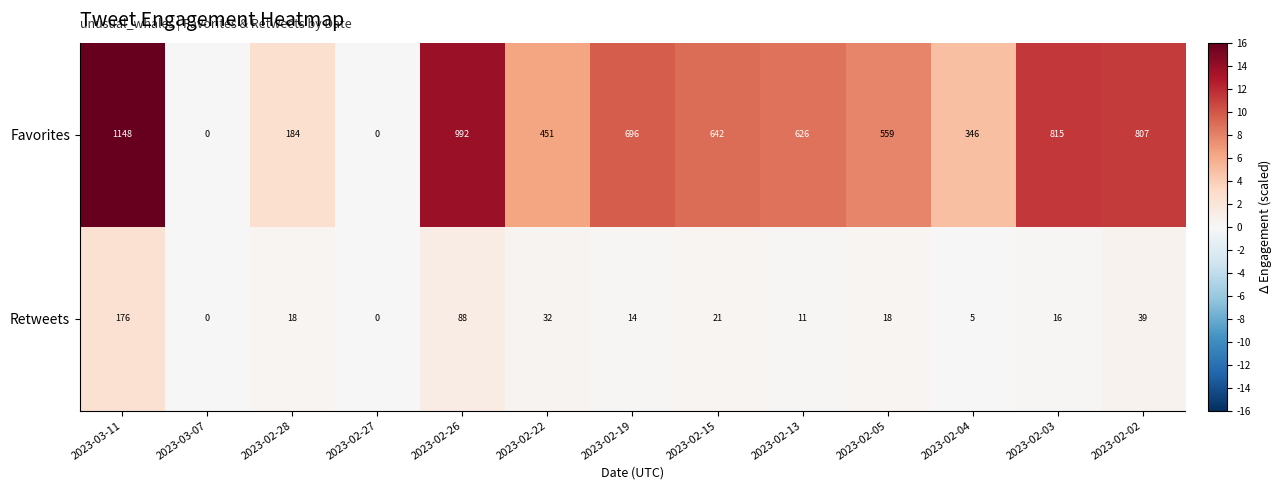

At 2023-03-11, list the series in order from smallest to largest.

Retweets, Favorites